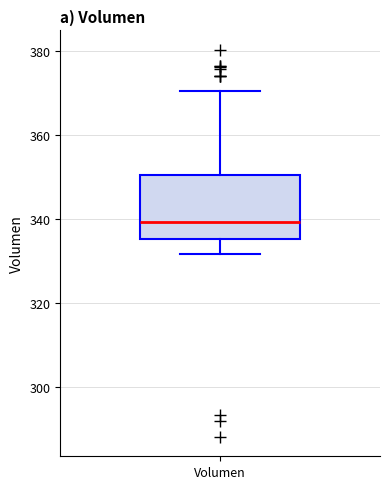

Read this box plot against the y-axis: the position of the median line, the range covered by the box, and the ends of both whiskers. The values are not printed on the chart, so give them approximately, as read against the axis.

median 340, box 336 to 350, whiskers 332 to 370